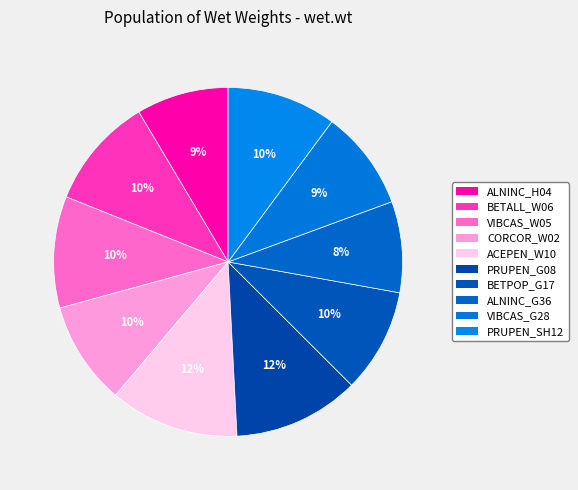

What is the change in value from ALNINC_H04 to ALNINC_G36?

-0.1